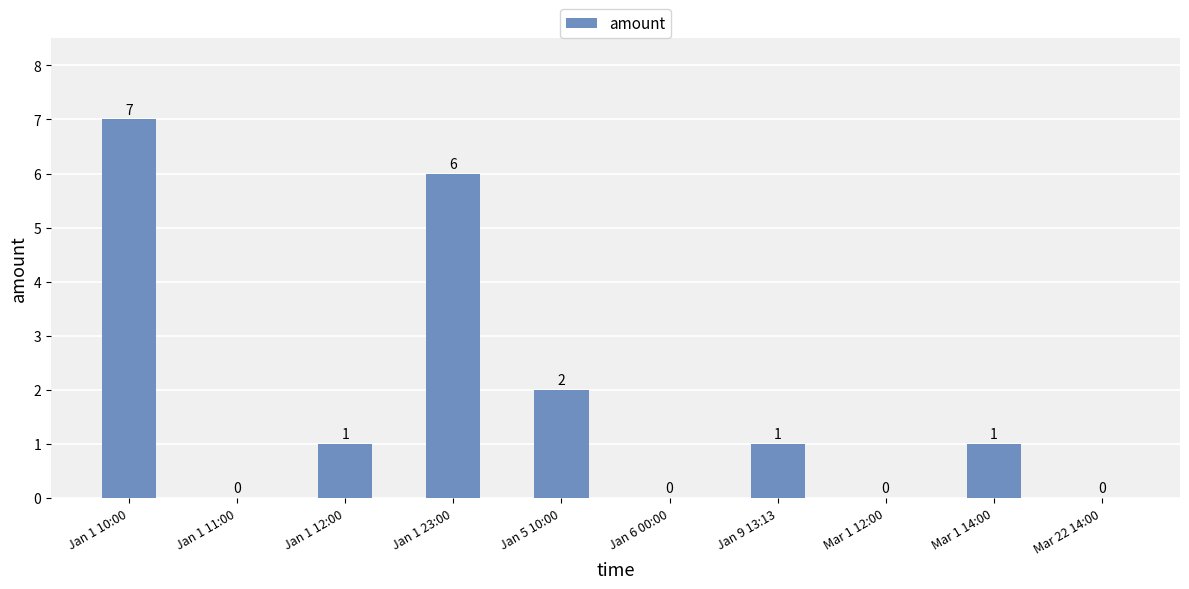

At which category does the chart reach its peak across all series?

Jan 1 10:00